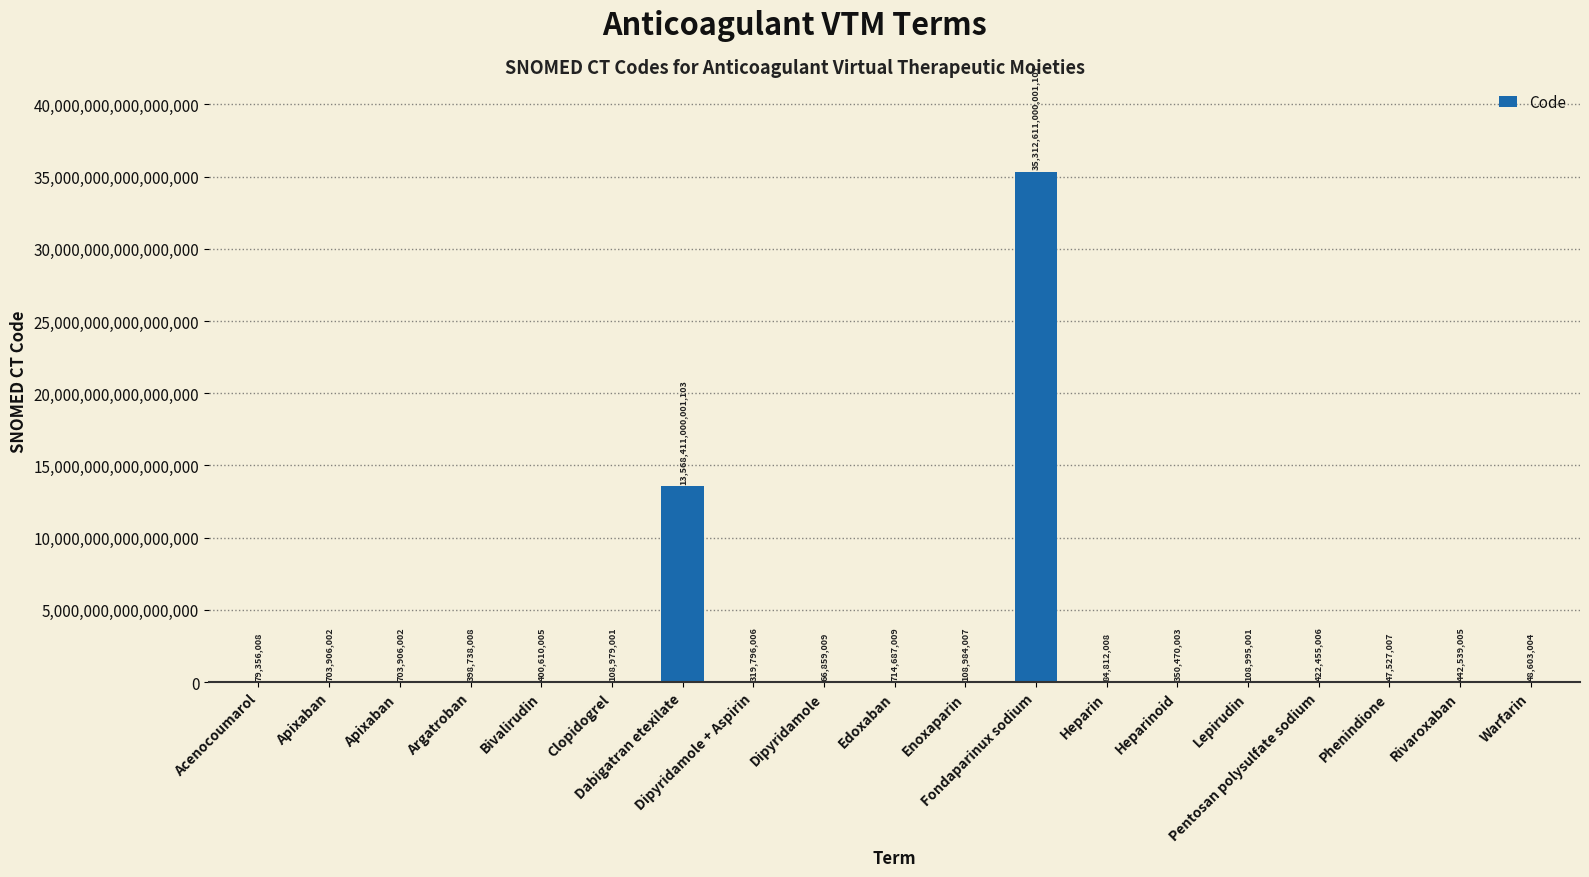

How many distinct data groups are displayed?

1